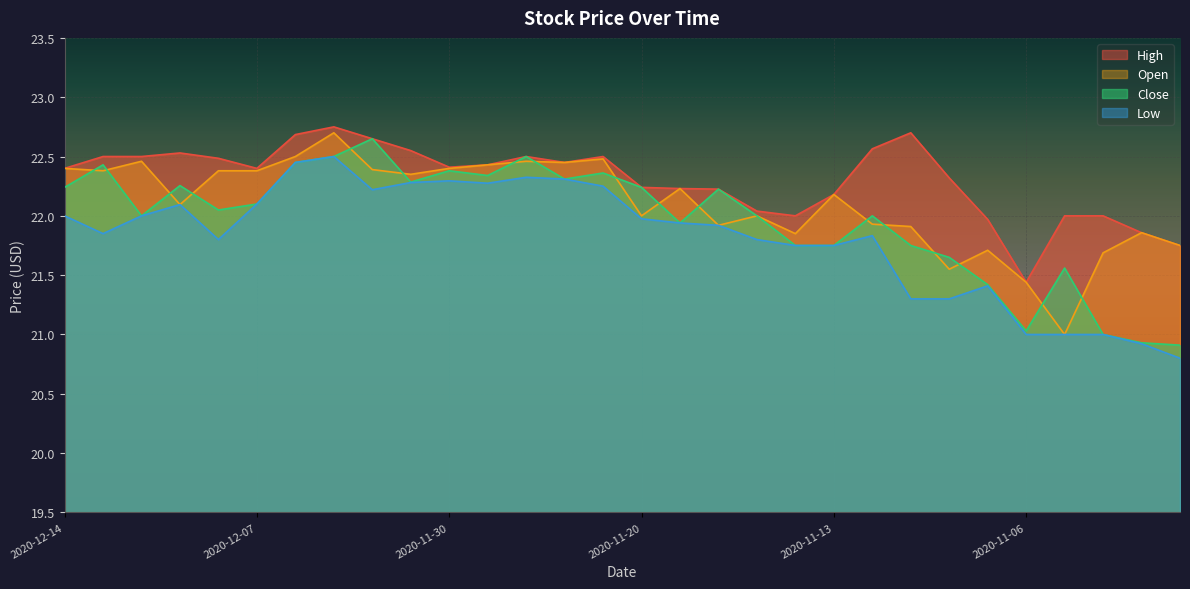

What is the label of the 5th point from the left?

2020-12-08